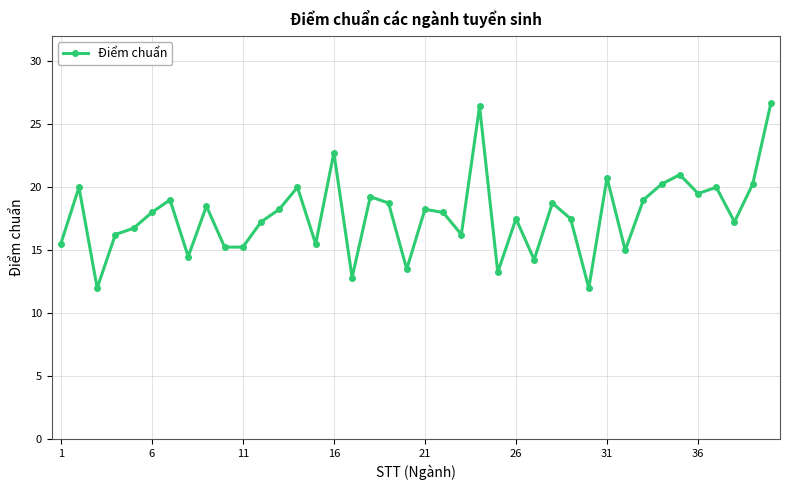

Count the number of data series in this chart.

1